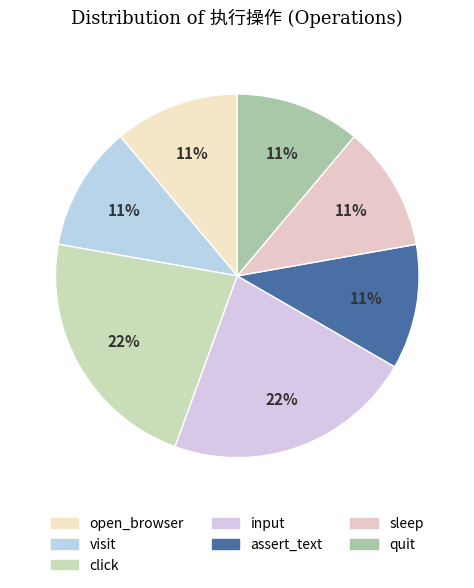

To the nearest percent, what portion does open_browser represent?

11%